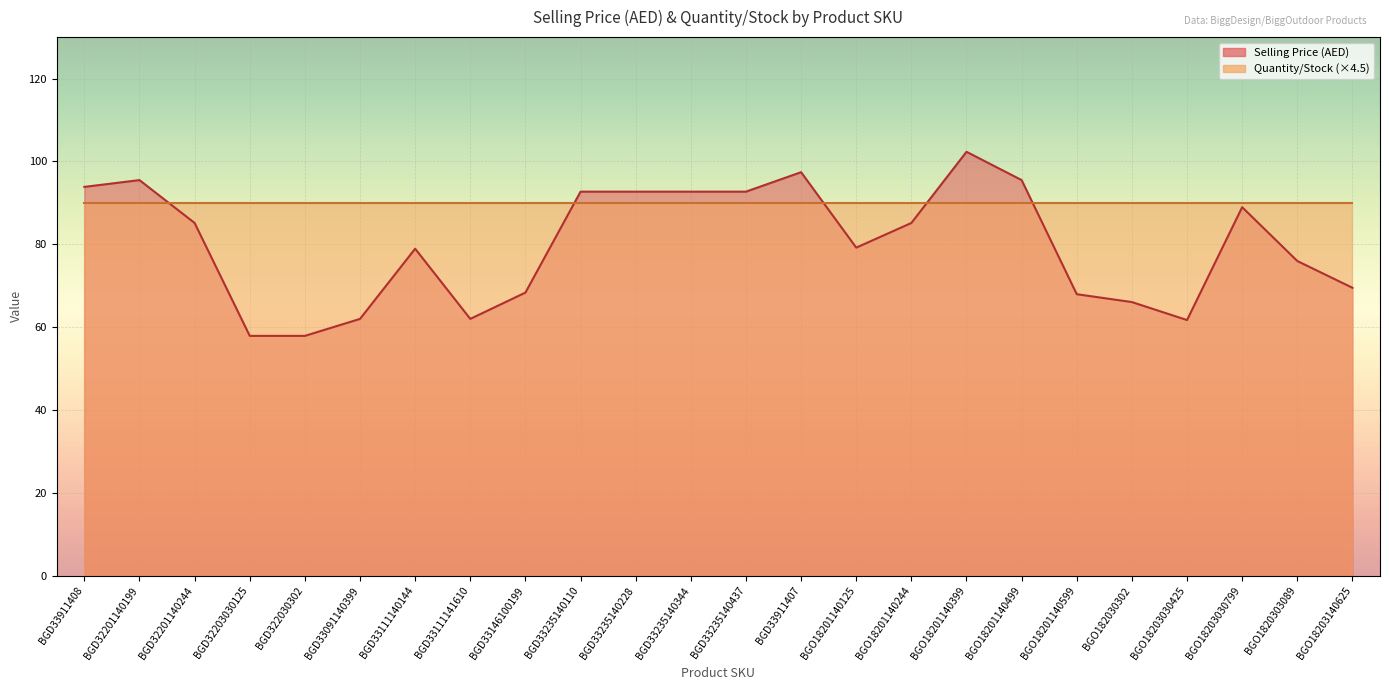

Where is the first local minimum?

BGD33111141610